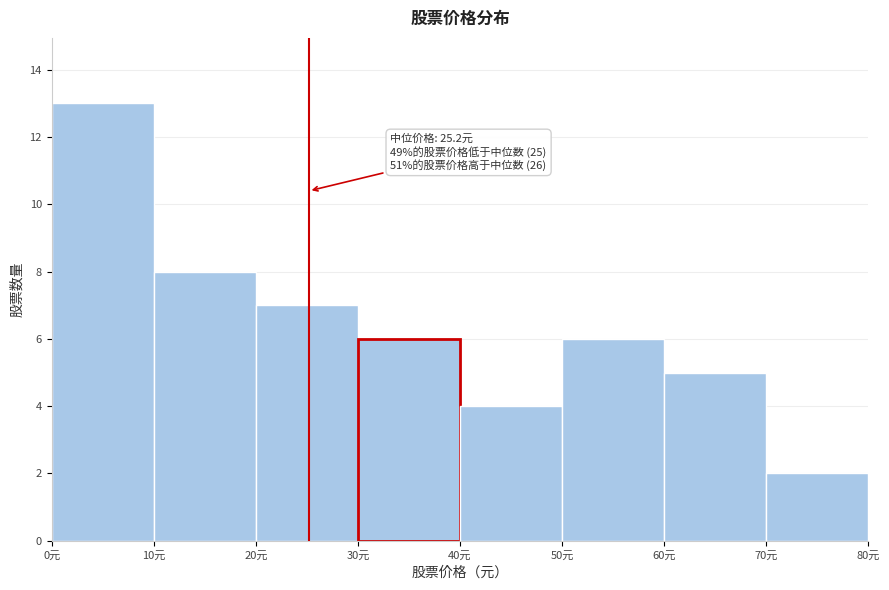

Over which range of the x-axis is the bar tallest?

0 to 10